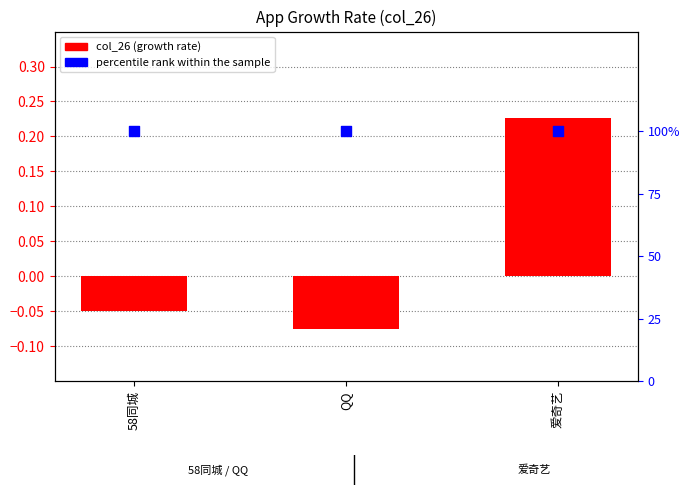

Is the value of percentile rank within the sample at QQ greater than the value of col_26 at QQ?

Yes